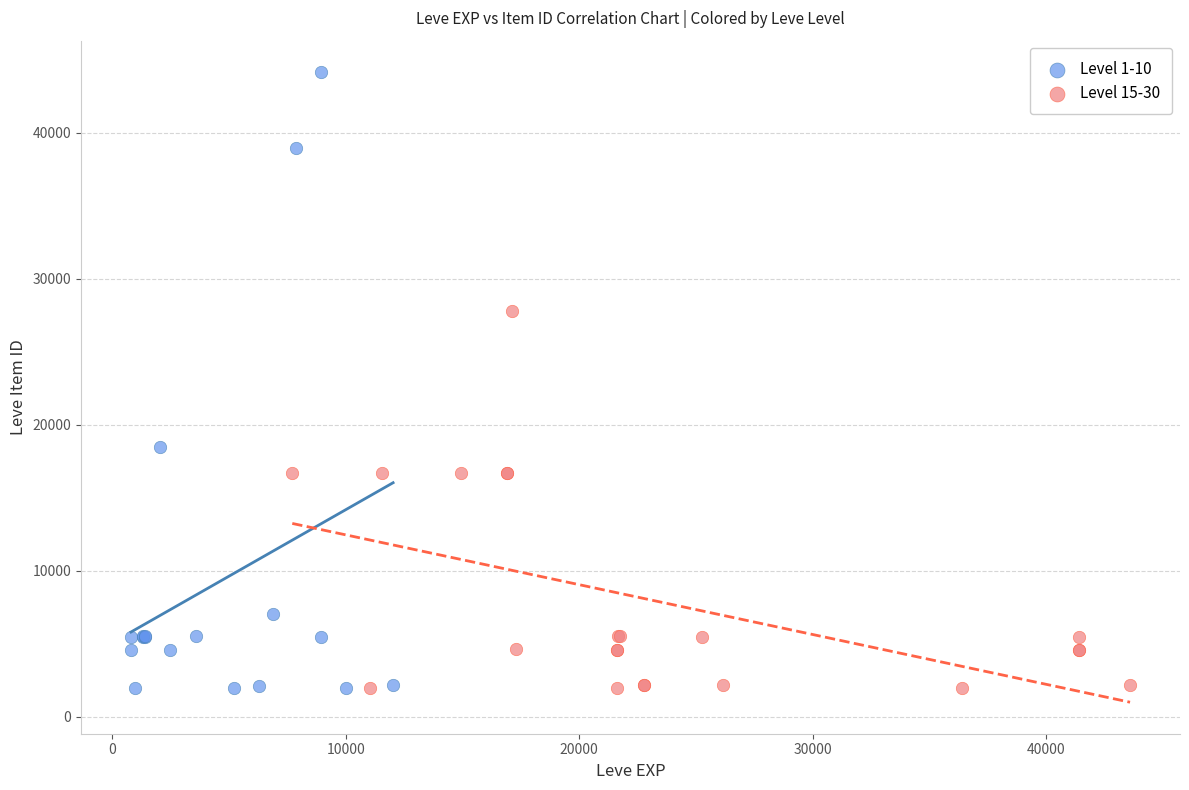

Which series reaches the maximum Y coordinate?

Level 1-10